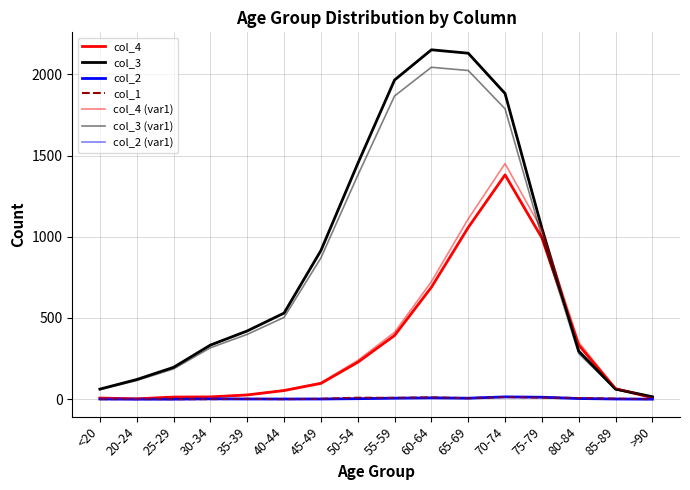

How many lines are shown in the chart?

7